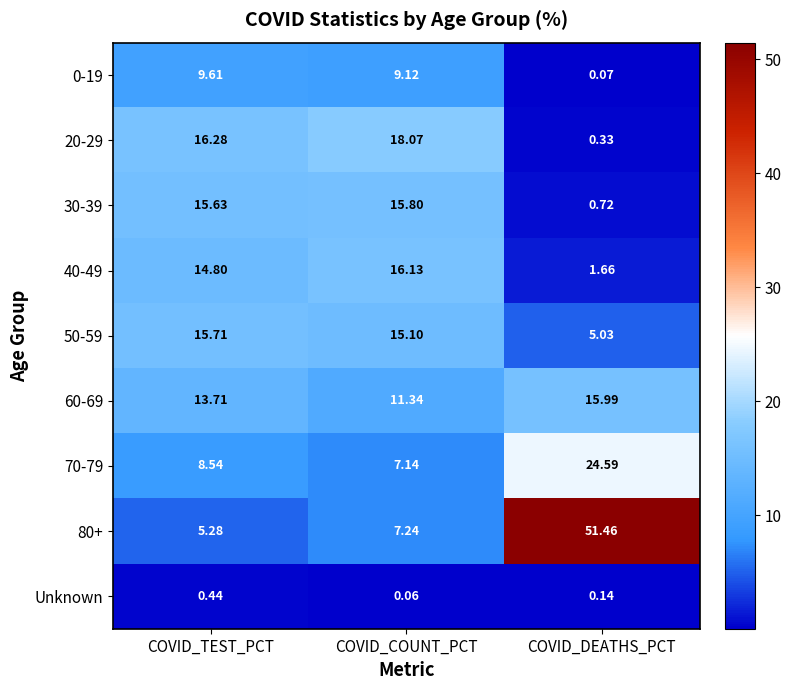

What is the difference between the highest and lowest values at COVID_TEST_PCT?

15.8